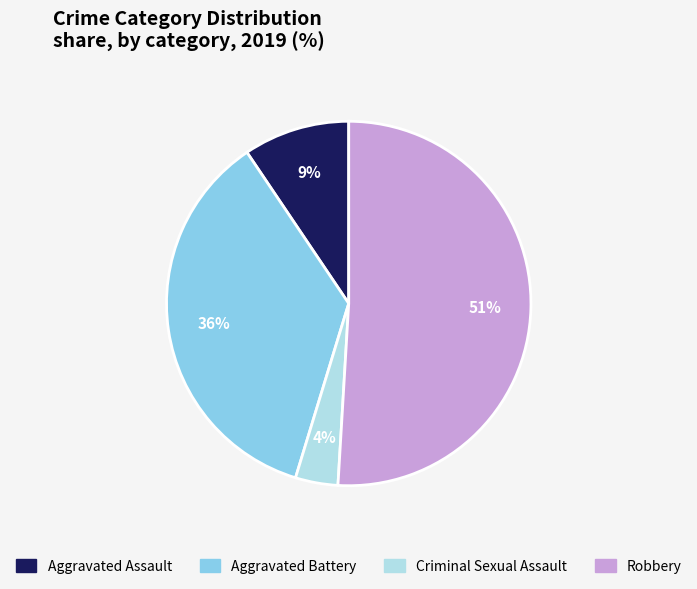

Between Aggravated Battery and Criminal Sexual Assault, which is larger?

Aggravated Battery